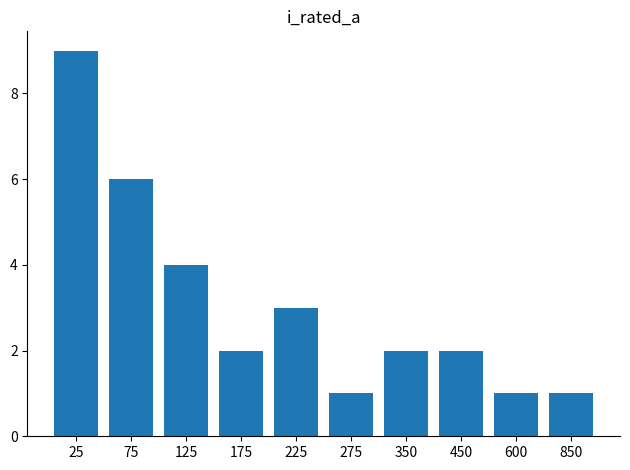

What is the difference between the maximum and minimum values?

8